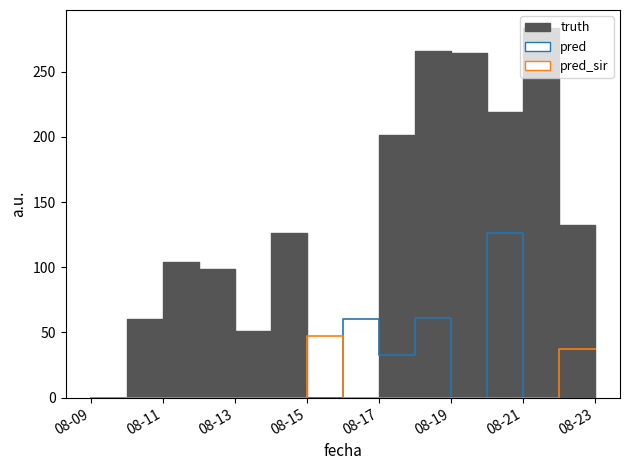

True or false: pred and pred_sir intersect in this chart.

True